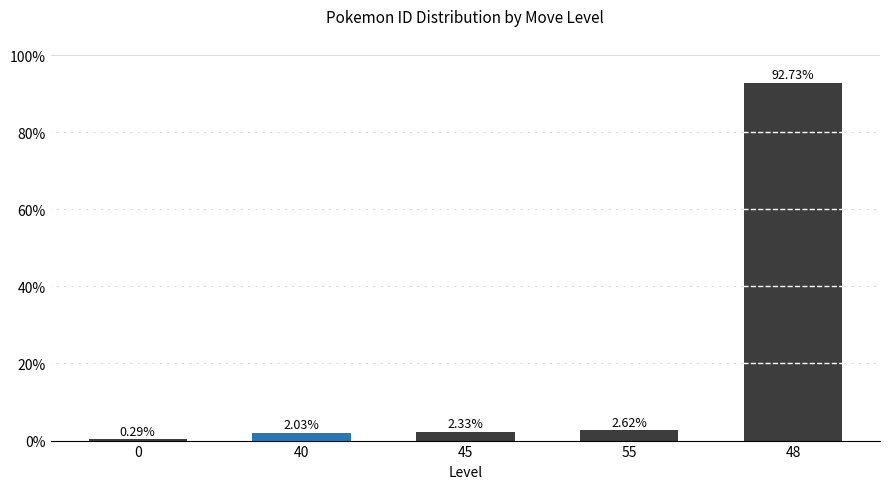

What is the sum of all values?

100.0